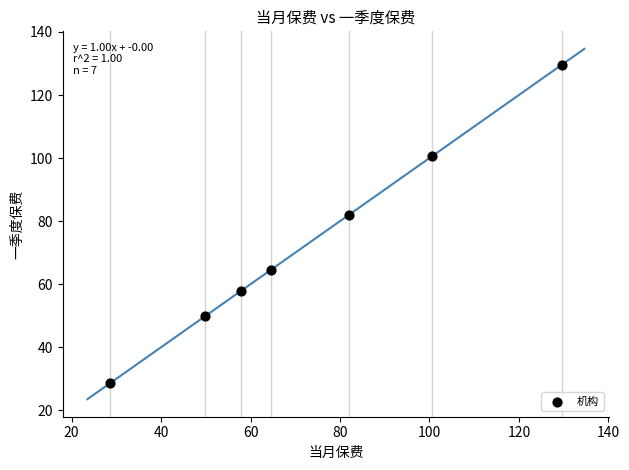

What is the range of Y values (max minus min)?

101.1